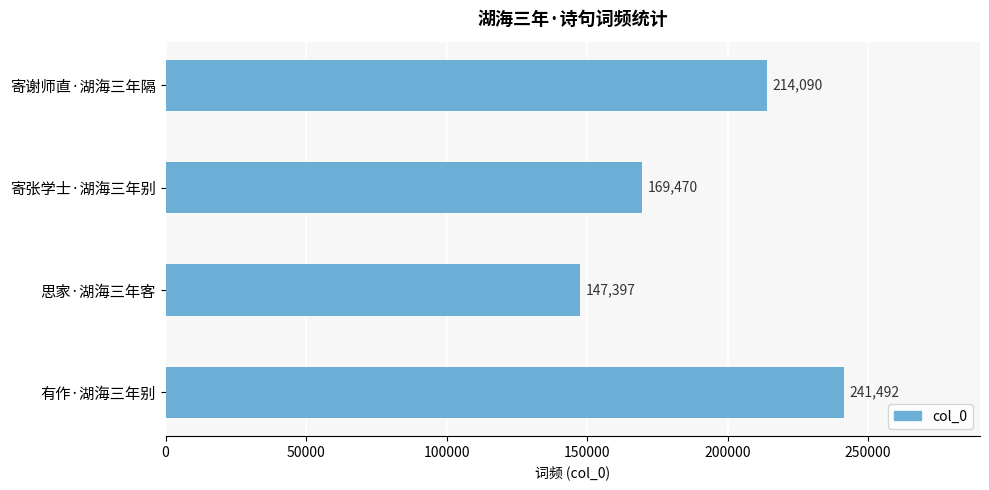

Rank the categories by value from highest to lowest.

有作·湖海三年别, 寄谢师直·湖海三年隔, 寄张学士·湖海三年别, 思家·湖海三年客